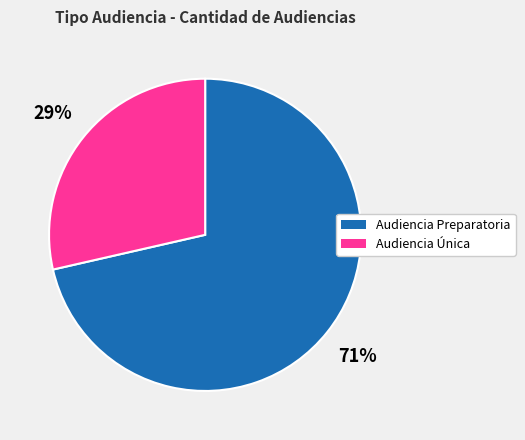

Which has a higher value, Audiencia Preparatoria or Audiencia Única?

Audiencia Preparatoria